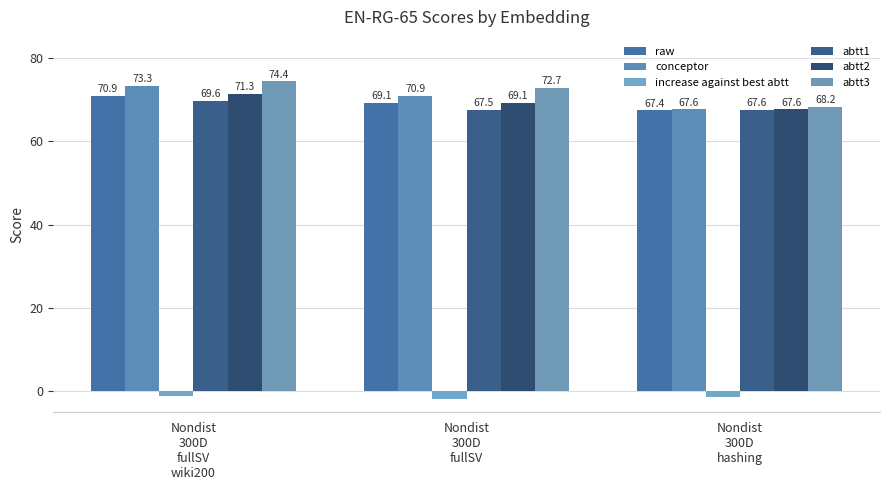

Where is conceptor nearest to the value 70?

Nondist
300D
fullSV